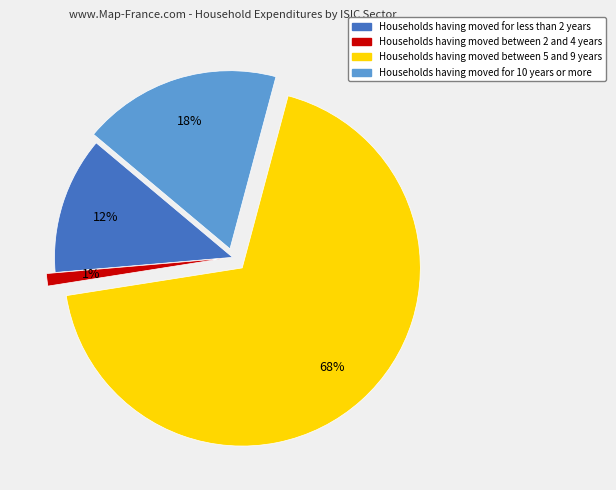

To the nearest percent, what is the average slice percentage?

25%